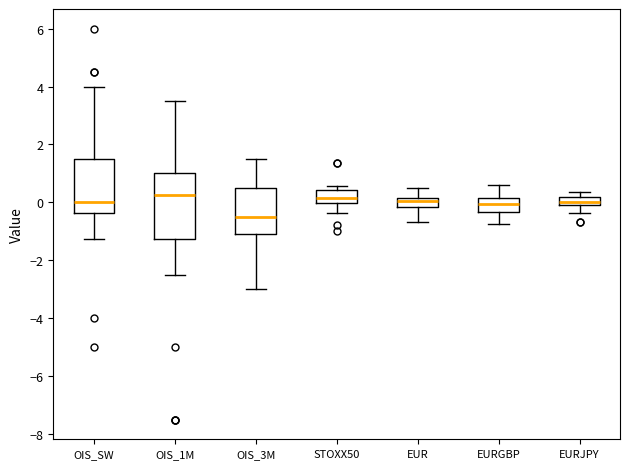

Comparing the boxes themselves (not the whiskers), which one is the tallest?

OIS_1M